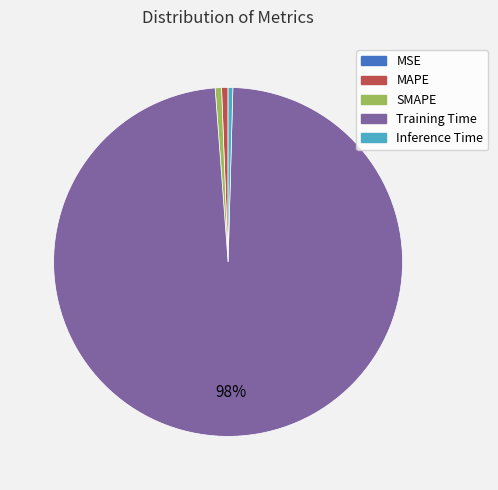

Combined, do SMAPE and MAPE account for over 50%?

No